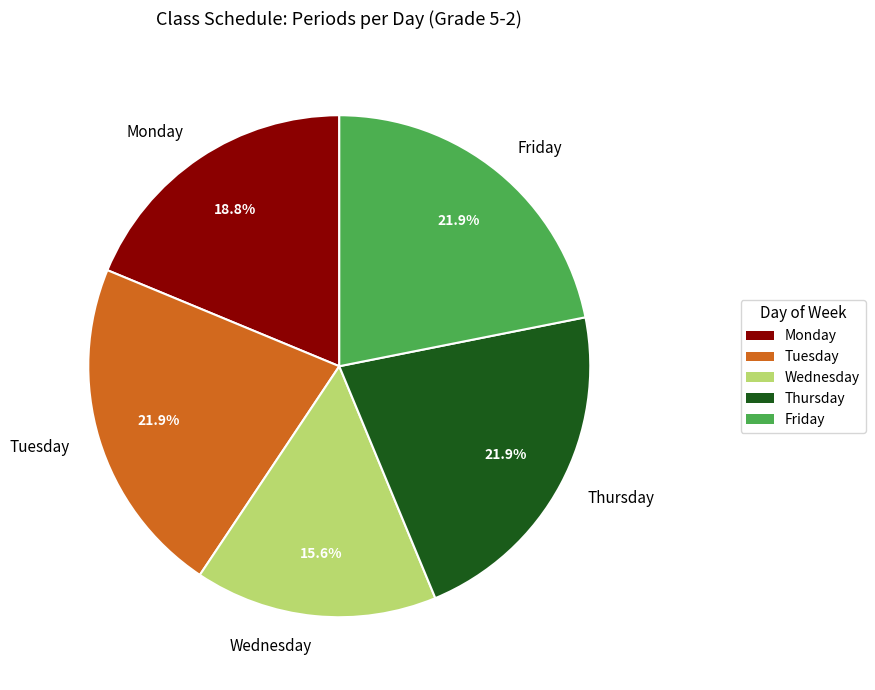

To the nearest percent, what is the difference between the largest and smallest slice percentages?

6%